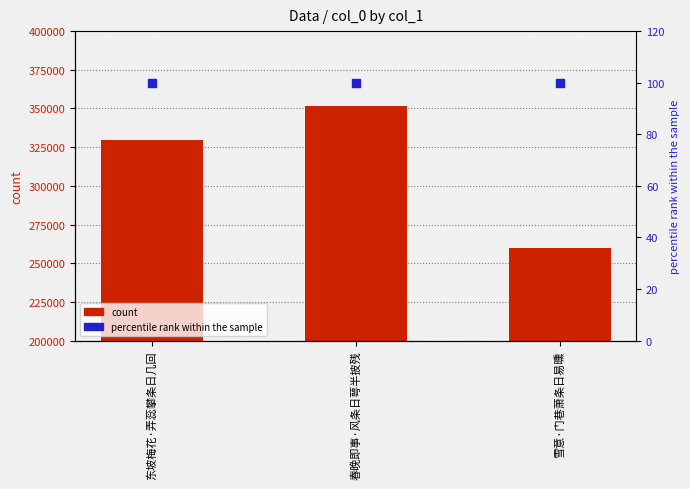

Which series contains the lowest Y value?

percentile rank within the sample